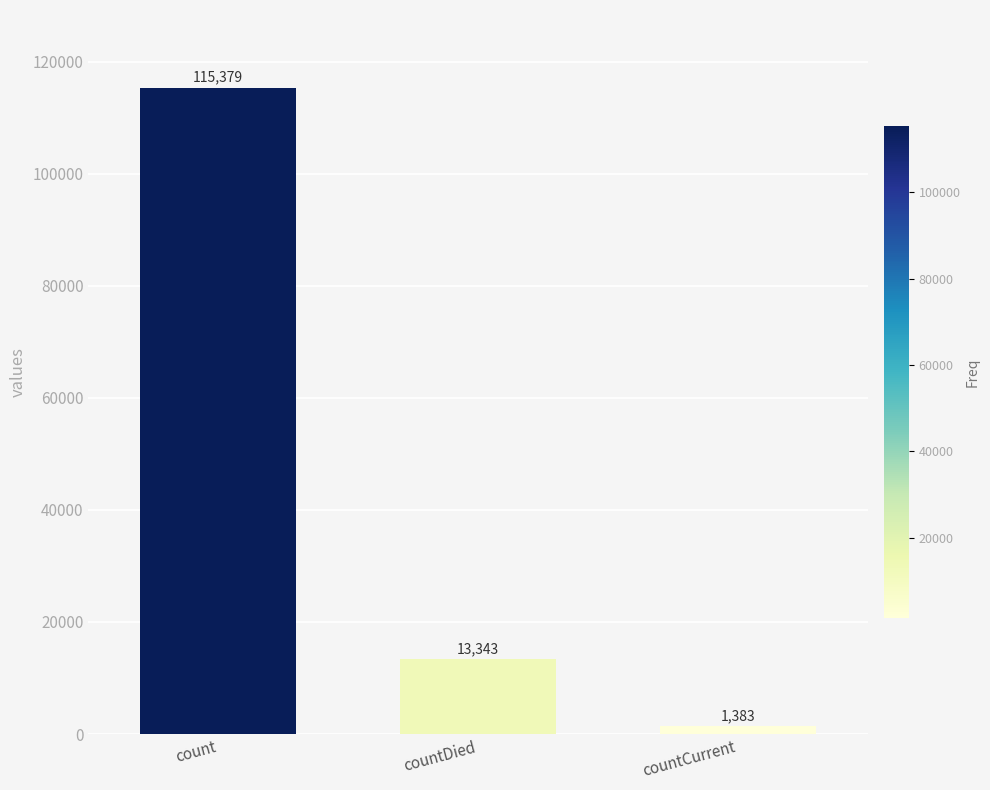

List the labels in order of value, smallest first.

countCurrent, countDied, count